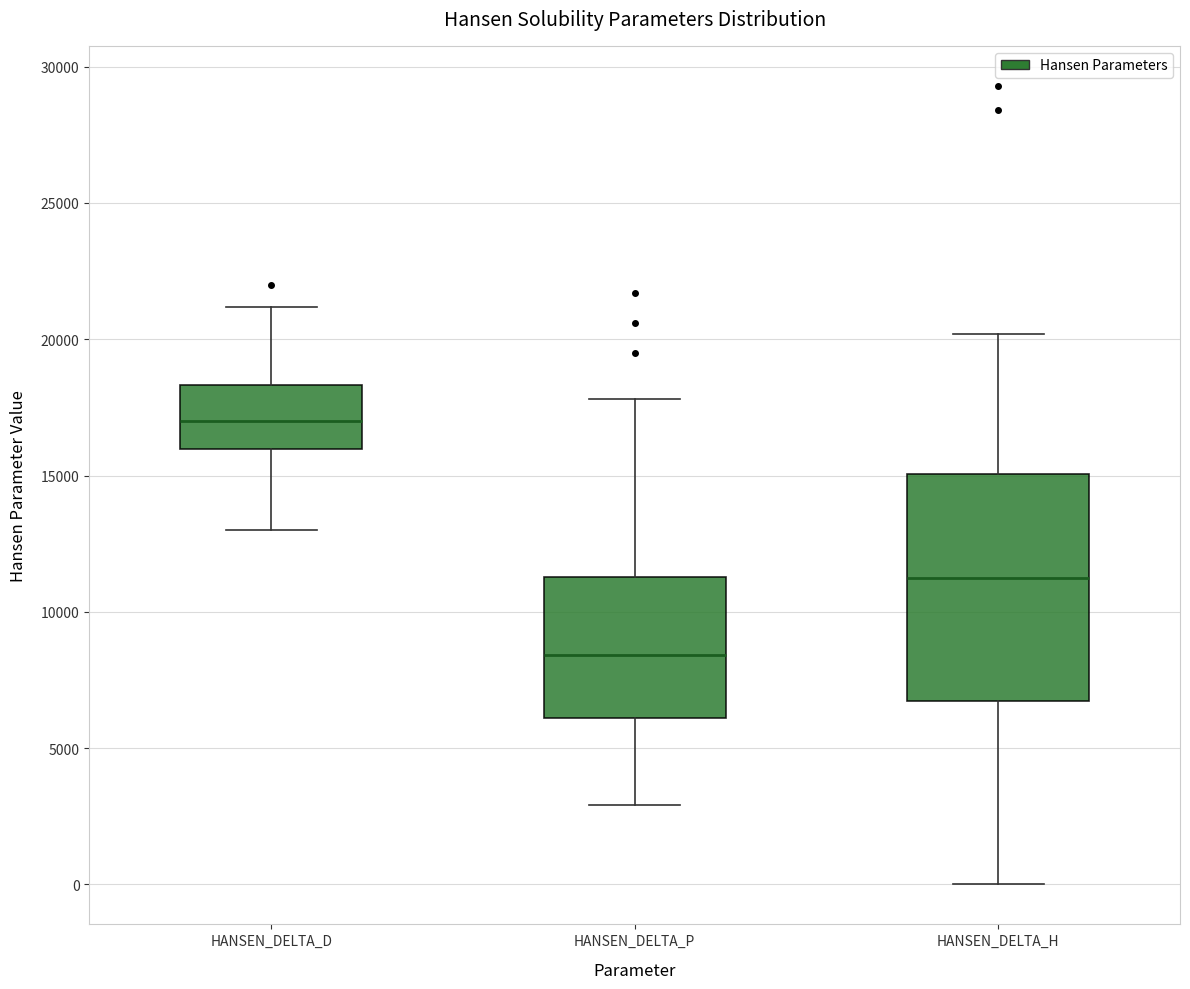

Where does the upper whisker of the box for HANSEN_DELTA_H end on the y-axis? The values are not printed on the chart, so give them approximately, as read against the axis.

20000